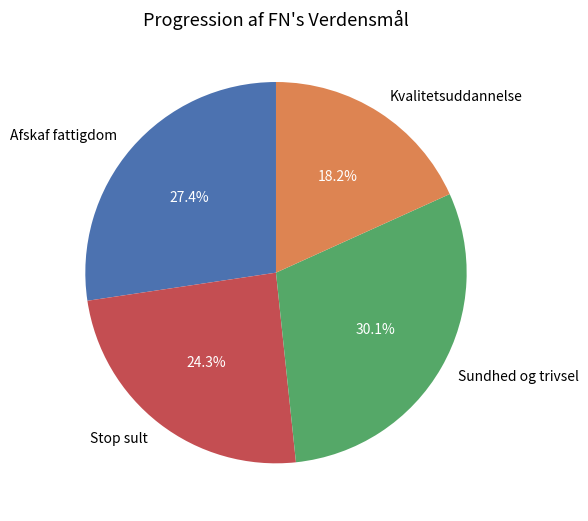

Does any single category account for the majority?

No